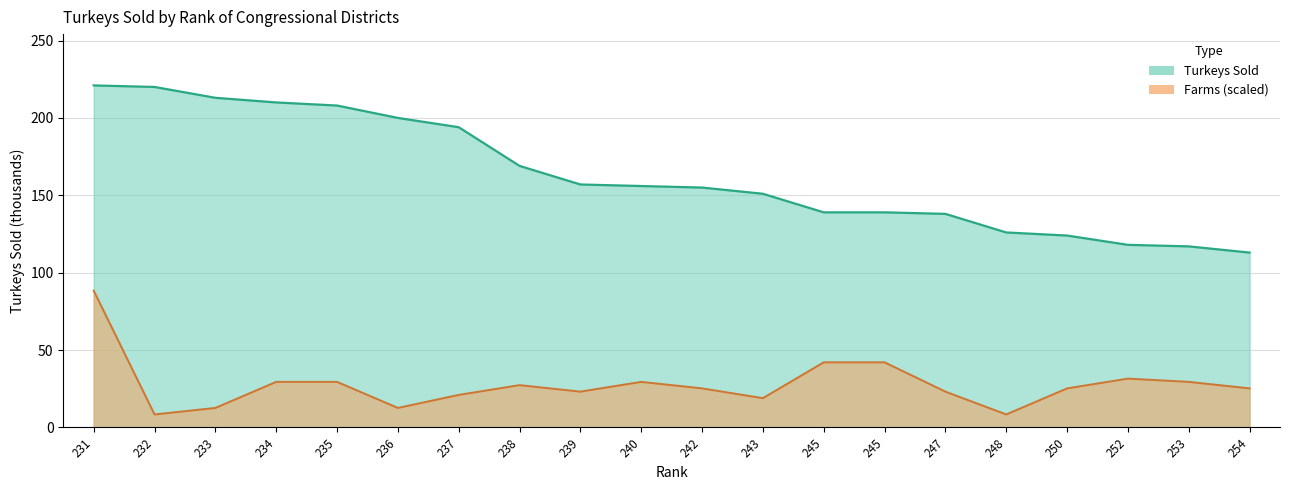

At which label does Farms reach its minimum?

232